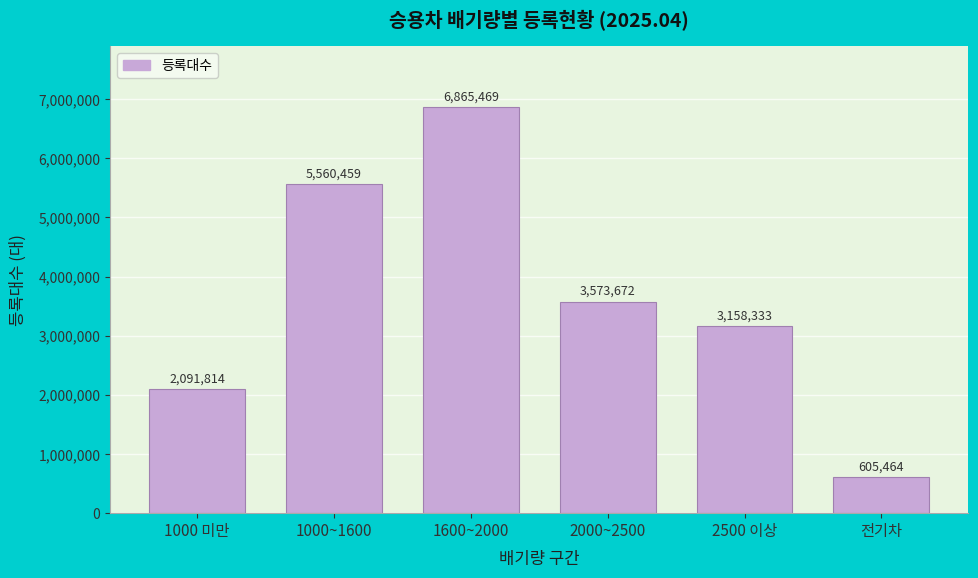

Reading left to right, extract all data points from this chart.

1000 미만=2091814	1000~1600=5560459	1600~2000=6865469	2000~2500=3573672	2500 이상=3158333	전기차=605464